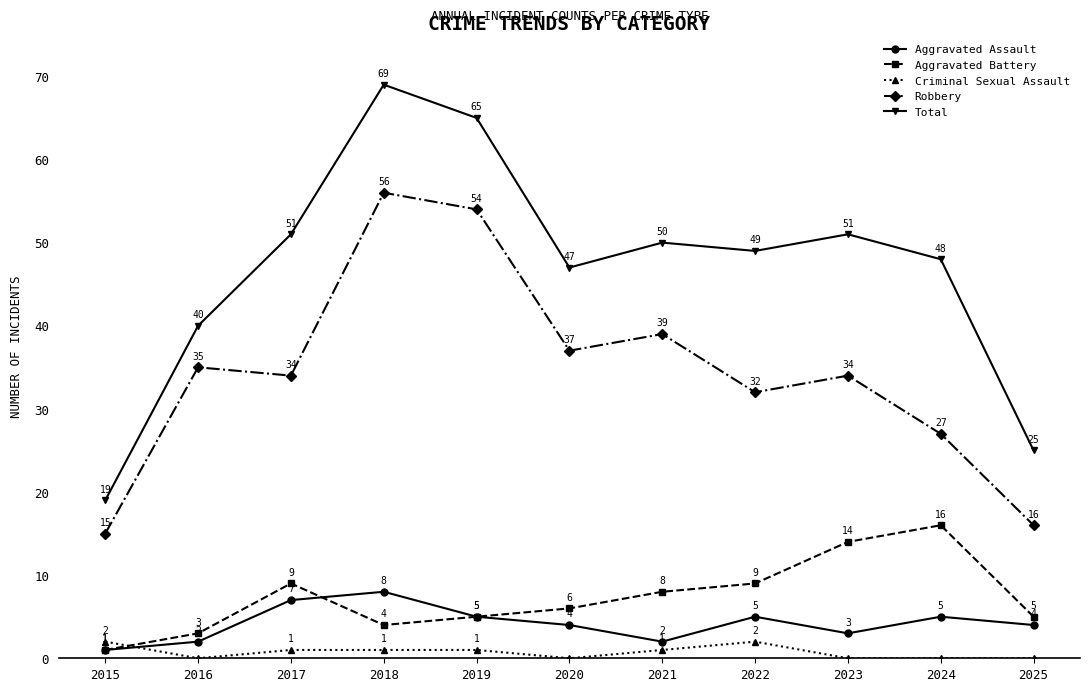

Rank the series at 2020 from lowest to highest value.

Criminal Sexual Assault, Aggravated Assault, Aggravated Battery, Robbery, Total